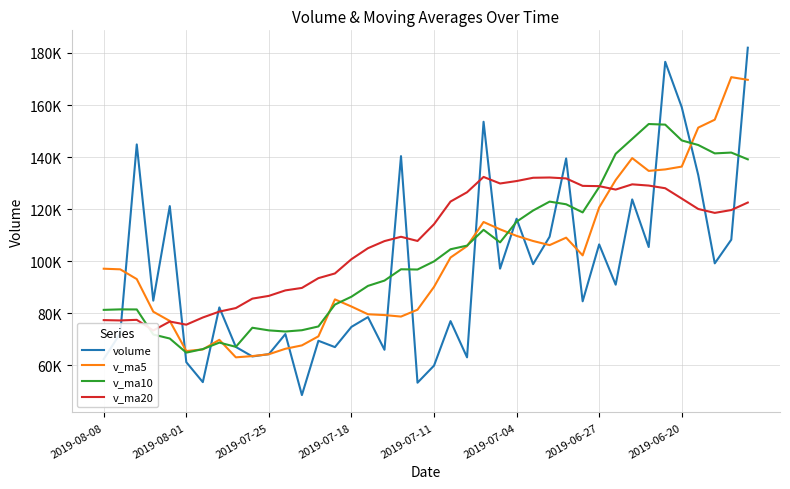

Reading left to right, what are all the values shown in this chart?

volume: 62465.6	72346.4	144870.0	84899.1	121190.6	61276.9	53611.2	82288.4	67110.9	63470.8	64354.9	72068.5	48644.9	69492.7	67053.9	74827.0	78578.0	66030.6	140381.4	53388.7	59956.6	77037.9	63125.8	153568.7	97190.9	116340.4	98904.2	109449.2	139480.5	84636.8	106488.7	91017.2	123755.4	105478.4	176589.1	159175.6	133091.7	99211.5	108301.6	182002.6
v_ma5: 97154.3	96916.6	93169.5	80653.2	77095.6	65551.6	66167.2	69858.7	63130.0	63606.3	64323.0	66417.4	67719.3	71196.4	85374.2	82641.1	79667.0	79359.0	78778.1	81415.5	90175.9	101452.7	105826.0	115090.7	112273.0	109762.2	107791.9	106214.5	109075.7	102275.3	120665.8	131203.1	139618.0	134709.3	135273.9	136356.6	151322.3	154365.8	170696.1	169664.5
v_ma10: 81353.0	81541.9	81514.1	71891.6	70351.0	64937.3	66292.3	68789.0	67163.2	74490.3	73482.1	73042.2	73539.2	74987.2	83394.9	86408.5	90559.9	92592.5	96934.4	96844.3	99969.1	104622.3	106020.2	112083.2	107274.2	115214.0	119497.5	122916.3	121892.5	118774.6	128511.2	141262.7	146991.9	152702.7	152469.2	146406.7	144644.1	141427.8	141743.1	139146.0
v_ma20: 77417.5	77292.1	77526.6	73439.4	76872.9	75672.9	78426.1	80690.8	82048.8	85667.3	86725.6	88832.3	89779.7	93535.2	95334.5	100811.3	105028.7	107754.4	109413.4	107809.4	114240.1	122942.5	126506.1	132392.9	129871.7	130810.4	132070.8	132172.0	131817.8	128960.3	128854.5	127534.8	129547.7	129073.5	128048.4	124085.5	120082.3	118585.8	119676.2	122558.0